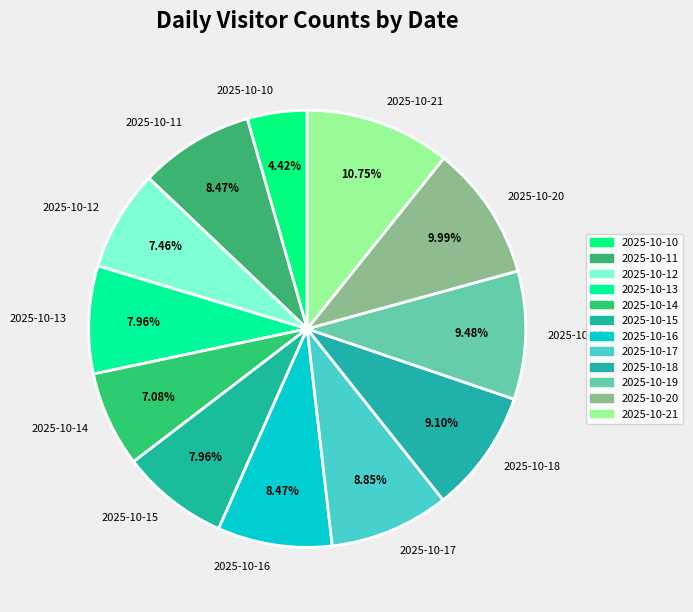

Is there a majority slice in this chart?

No